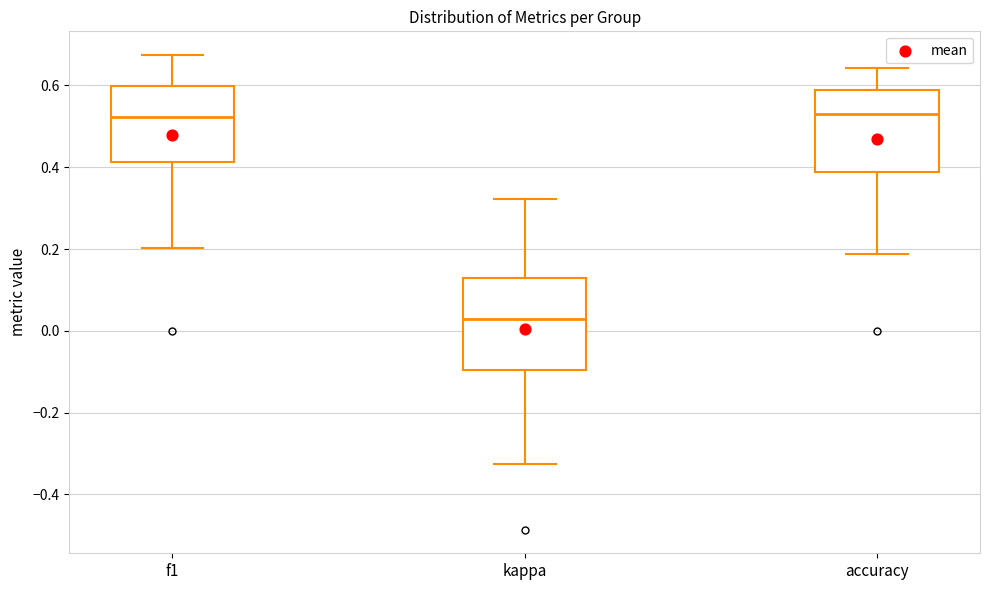

Reading left to right, read every box against the y-axis: the position of its median line, the range the box covers, and the ends of its whiskers. The values are not printed on the chart, so give them approximately, as read against the axis.

f1: median 0.52, box 0.42 to 0.60, whiskers 0.20 to 0.68
kappa: median 0.02, box -0.10 to 0.12, whiskers -0.32 to 0.32
accuracy: median 0.52, box 0.38 to 0.58, whiskers 0.18 to 0.64